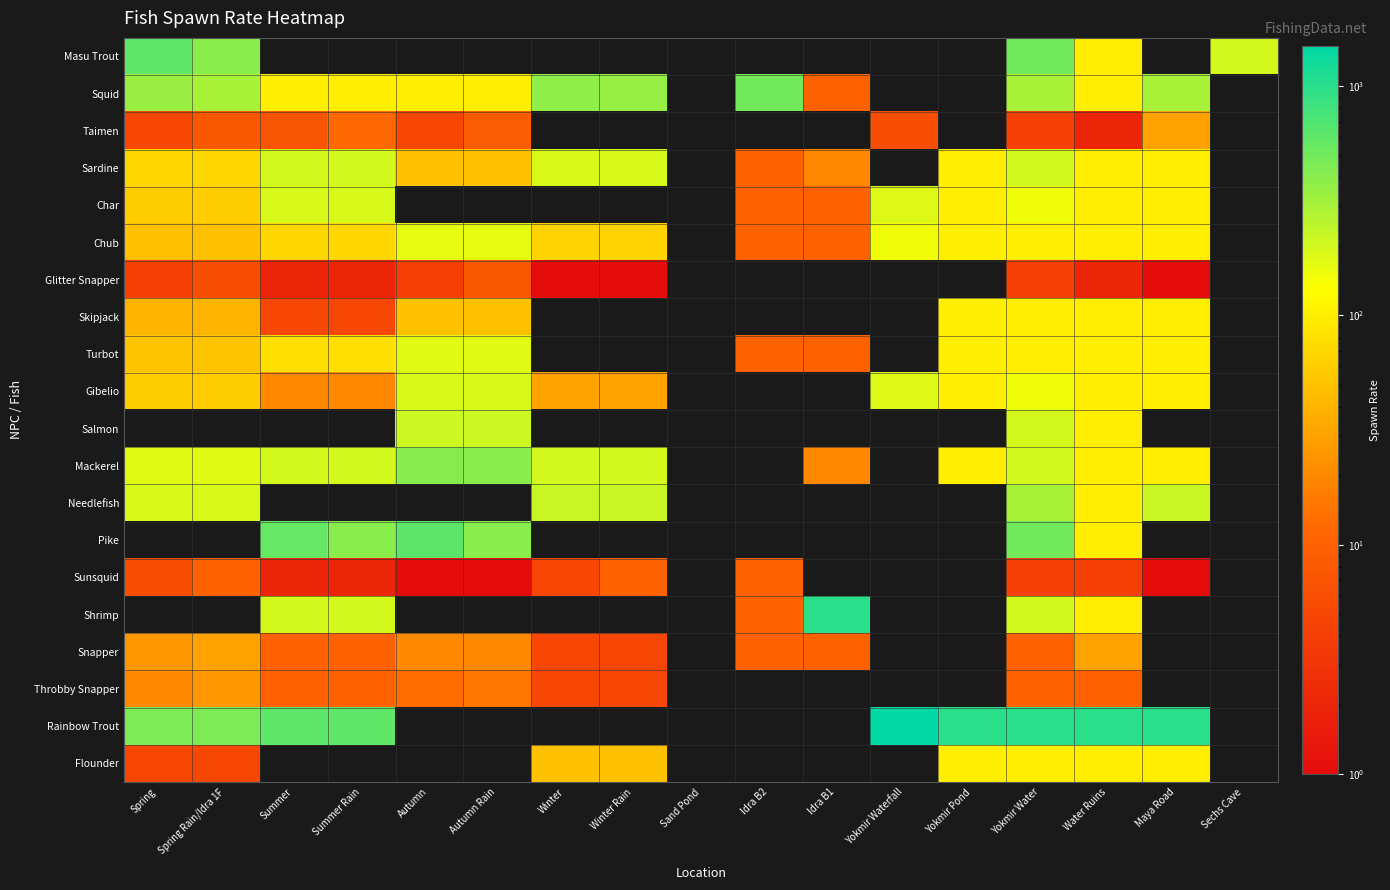

Rank the series at Spring Rain/Idra 1F from lowest to highest value.

Salmon, Pike, Shrimp, Flounder, Glitter Snapper, Taimen, Sunsquid, Throbby Snapper, Snapper, Skipjack, Chub, Turbot, Gibelio, Char, Sardine, Mackerel, Needlefish, Squid, Masu Trout, Rainbow Trout